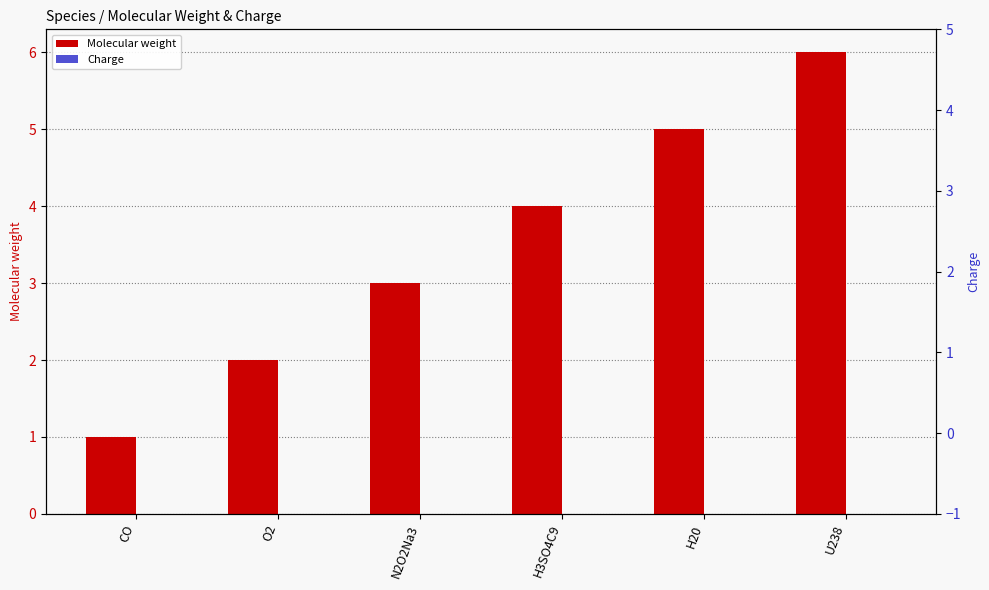

Does the chart contain any negative values?

No